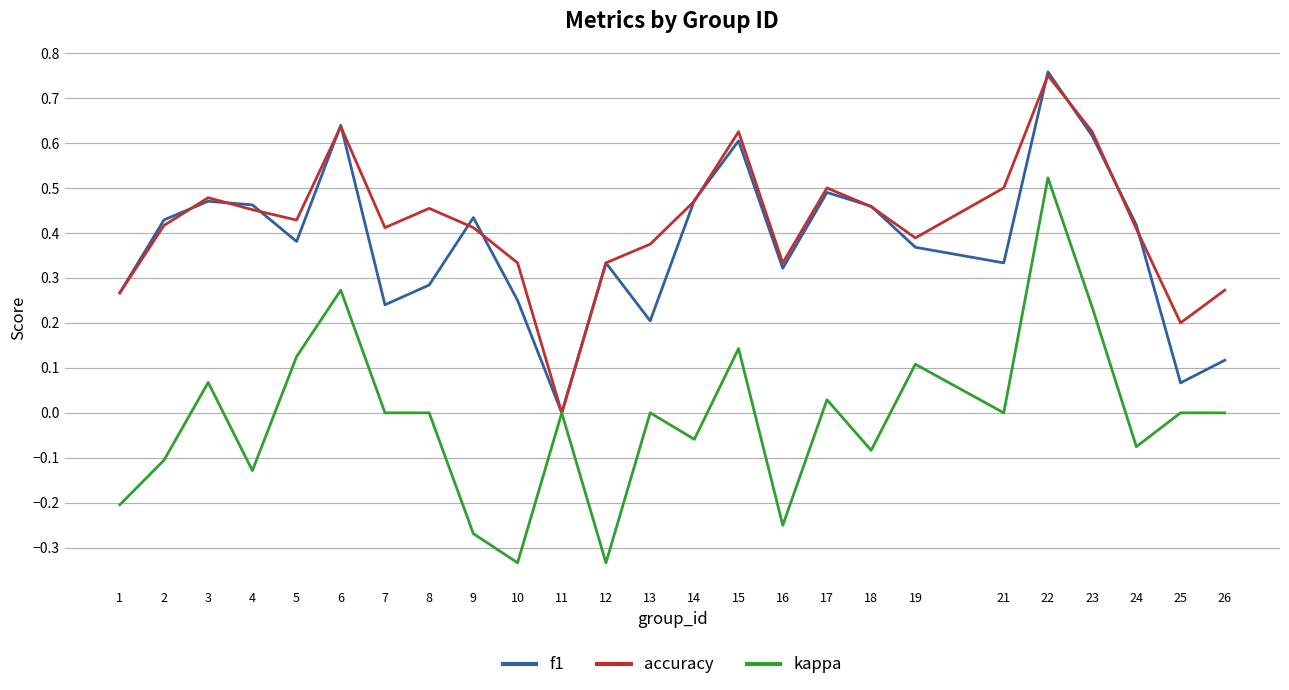

Is it true that kappa equals 0.5 at 22?

True